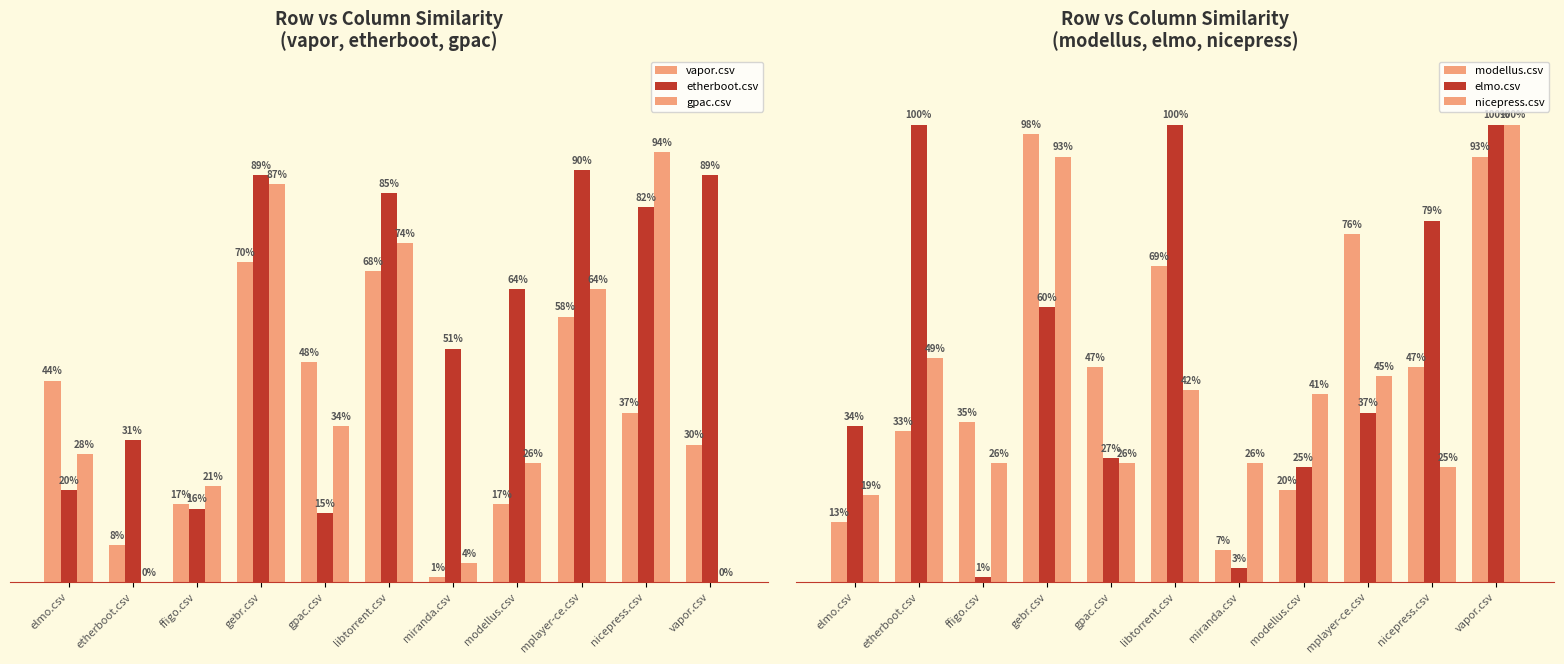

Which has a higher value, gpac.csv or nicepress.csv?

gpac.csv